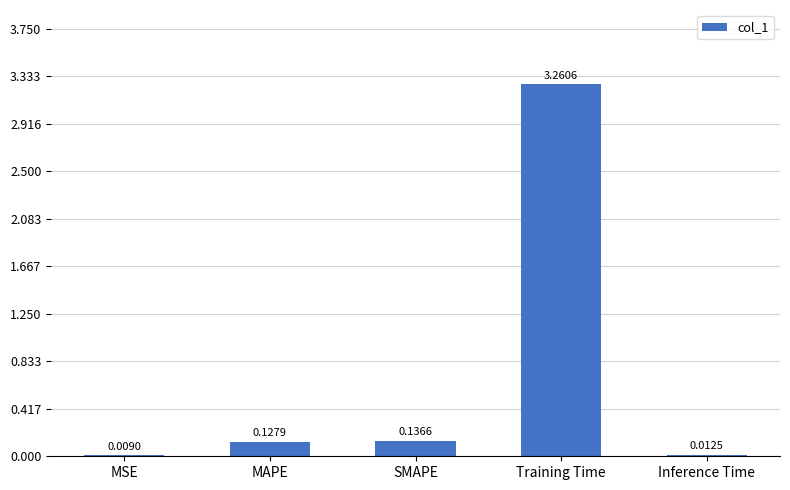

Count the number of categories in the chart.

5